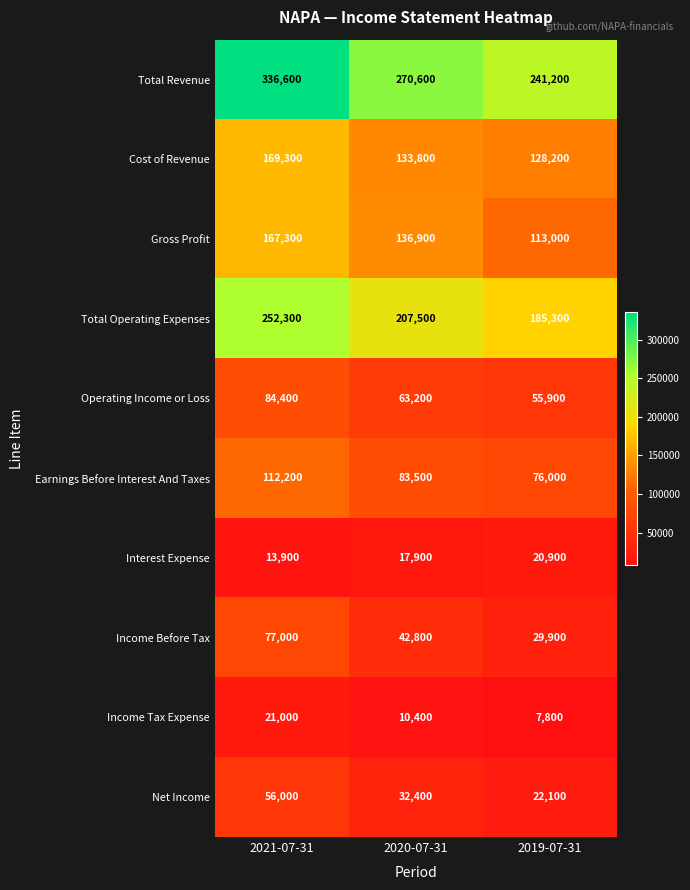

The value of Earnings Before Interest And Taxes at 2019-07-31 is 76000. True or false?

True